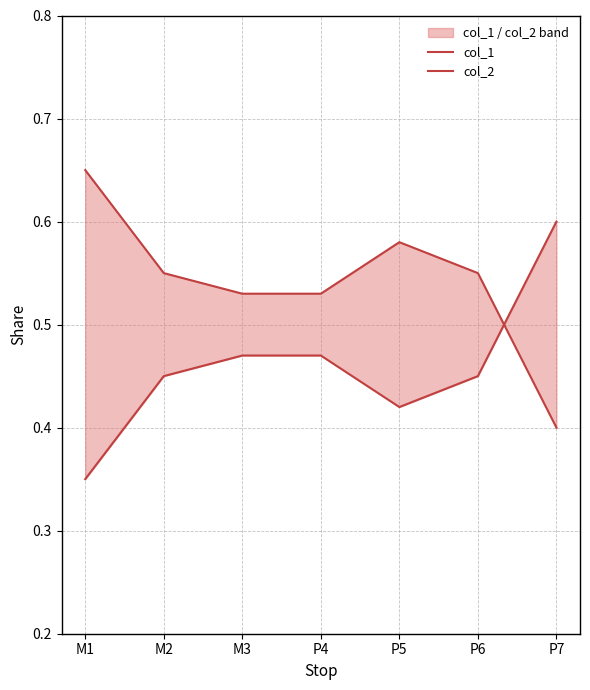

Is the value of col_2 at P6 greater than the value of col_1 at P6?

No